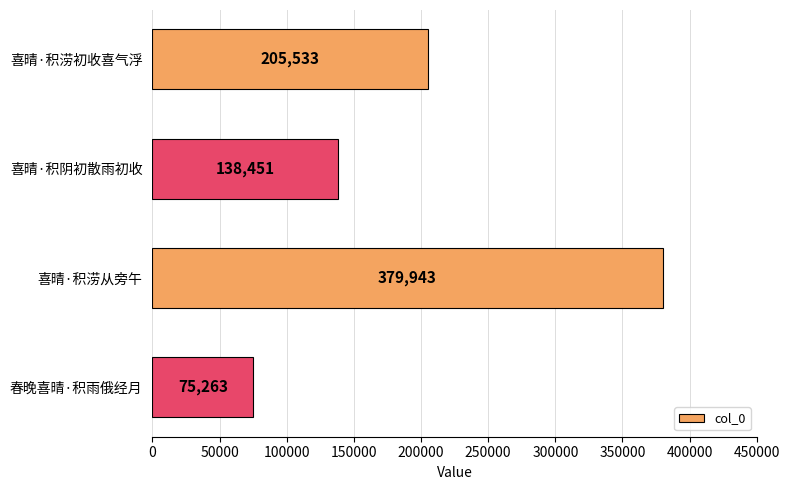

The value at 喜晴·积阴初散雨初收 is 224017. True or false?

False